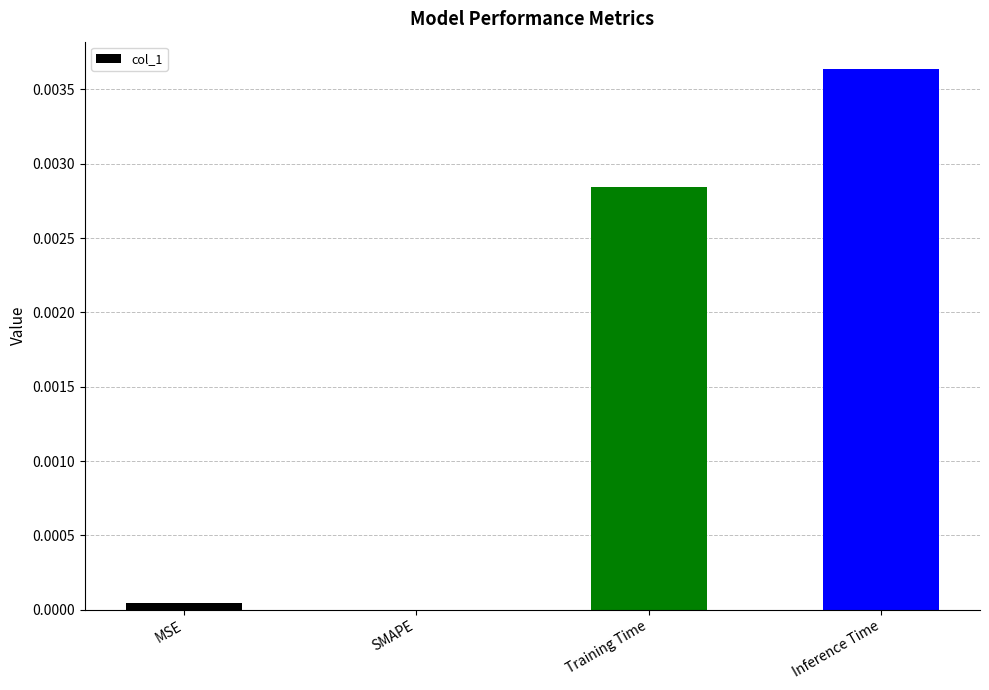

The value at Inference Time is 0.0. True or false?

True